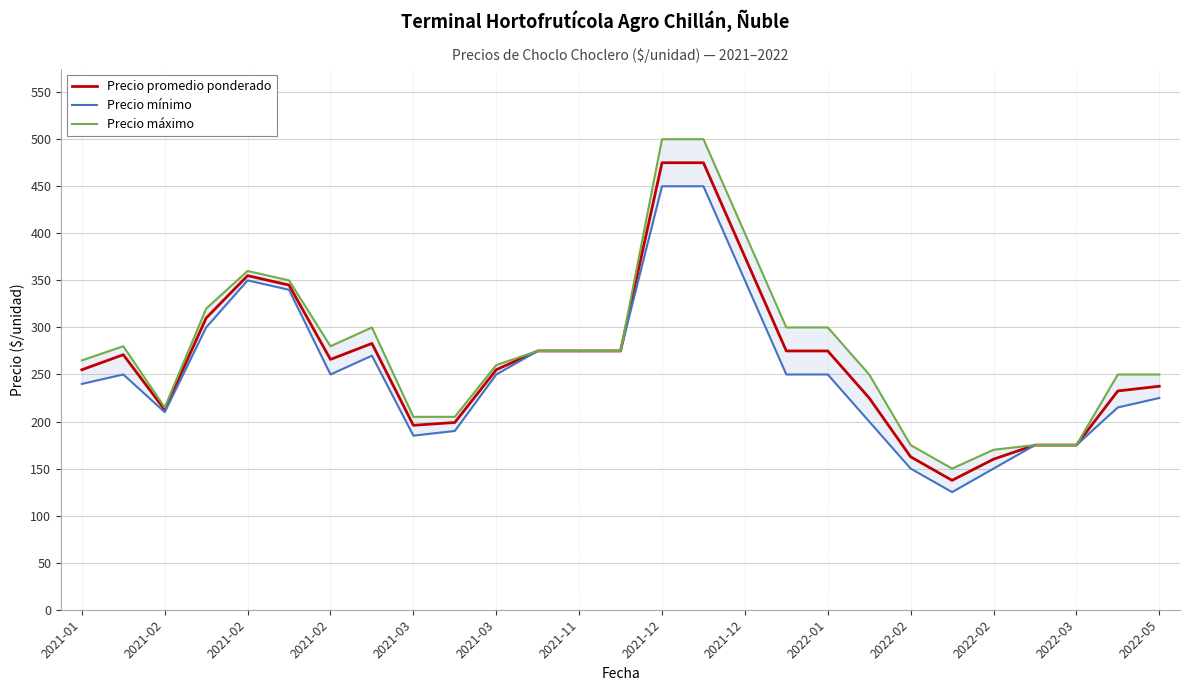

True or false: Precio promedio ponderado has a value of 496.2 at 2021-02.

False